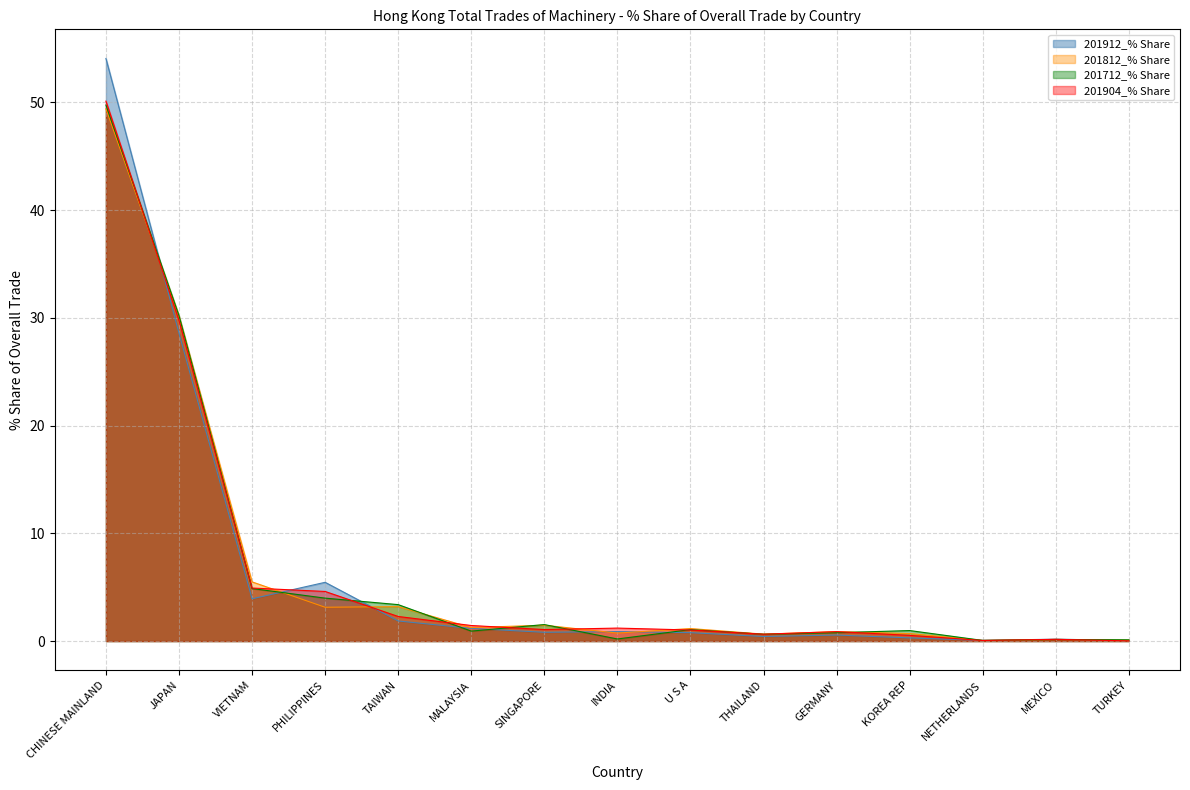

In 201812_% Share, how many points are higher than both neighbors (excluding endpoints)?

5